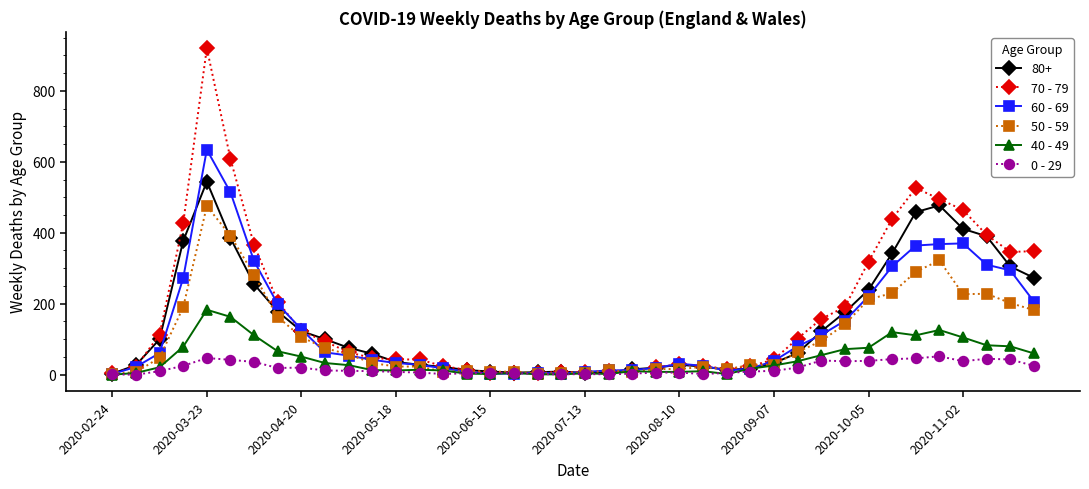

Which series has the largest range (max minus min)?

70 - 79